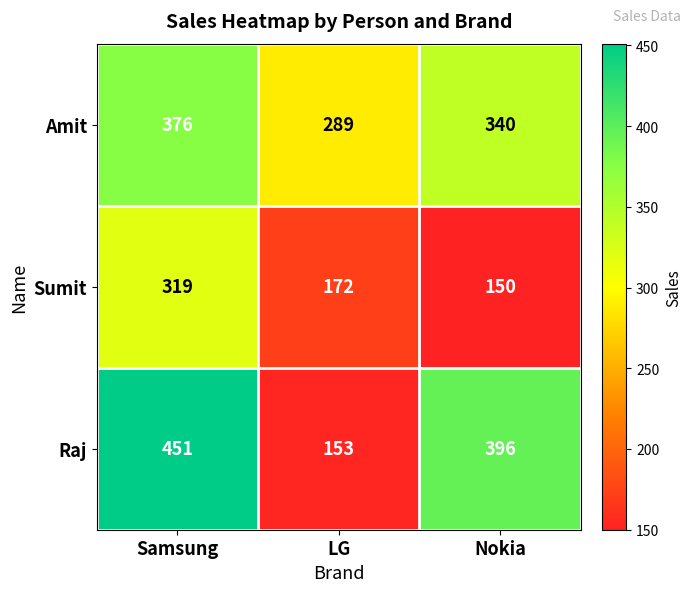

At which label does Amit first exceed 340?

Samsung